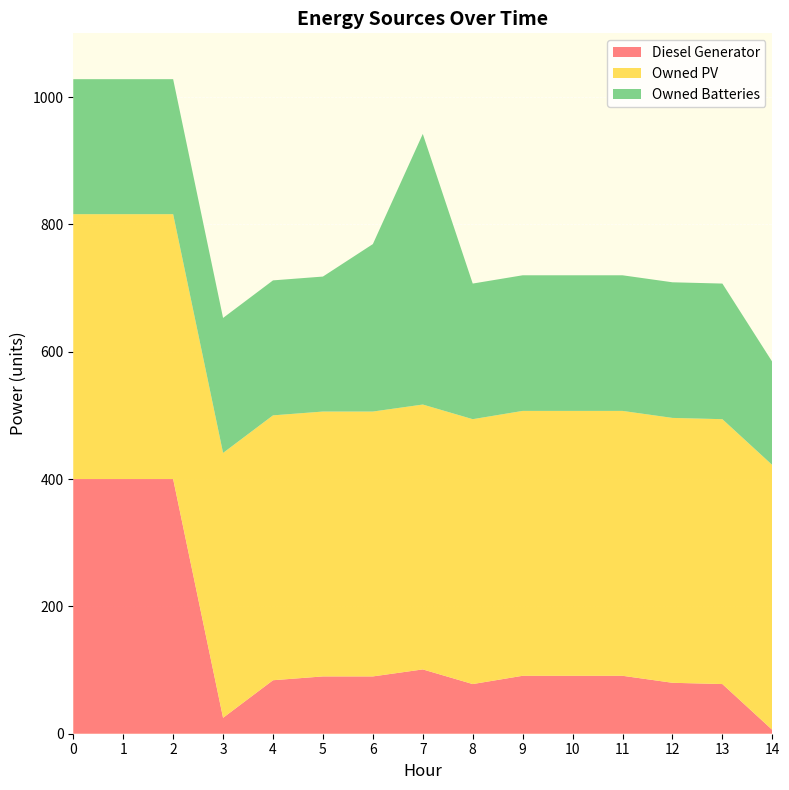

Reading left to right, transcribe all the data shown in this chart.

Diesel Generator: 400	400	400	25	84	90	90	101	78	91	91	91	80	78	6
Owned PV: 416	416	416	416	416	416	416	416	416	416	416	416	416	416	416
Owned Batteries: 212	212	212	212	212	212	263	425	213	213	213	213	213	213	162